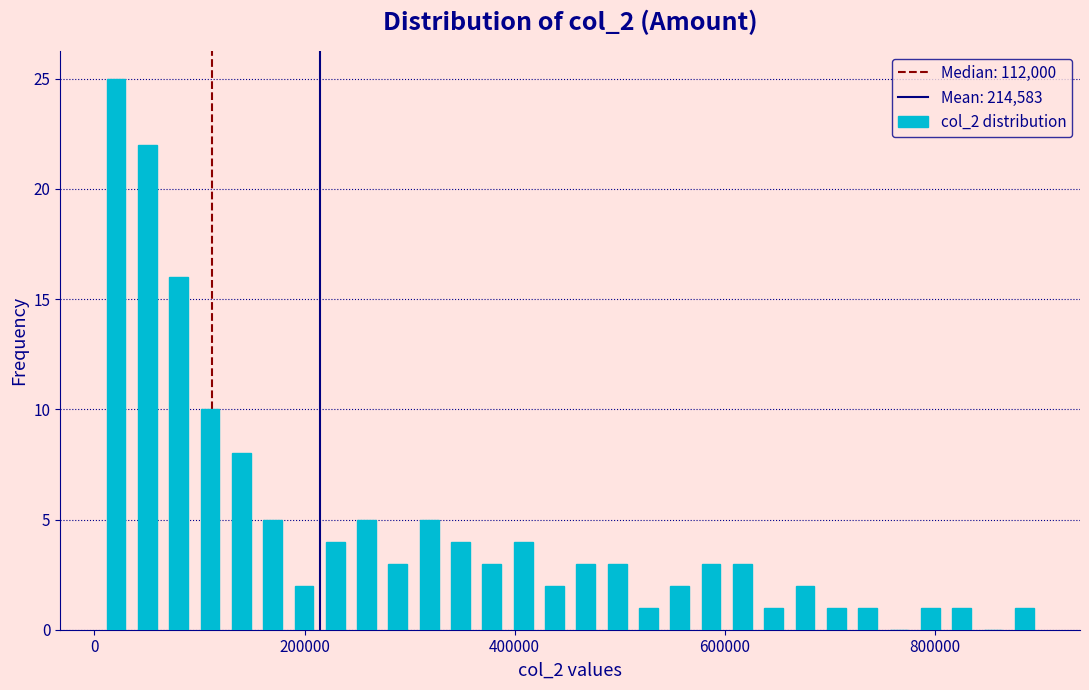

Read against the x-axis, roughly where is the centre of the tallest bar?

20000